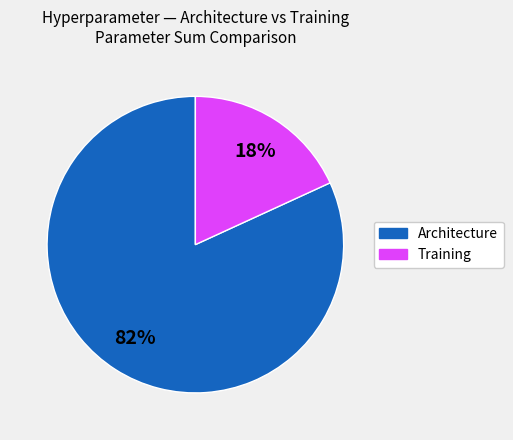

Is there any slice that represents more than half of the pie?

Yes